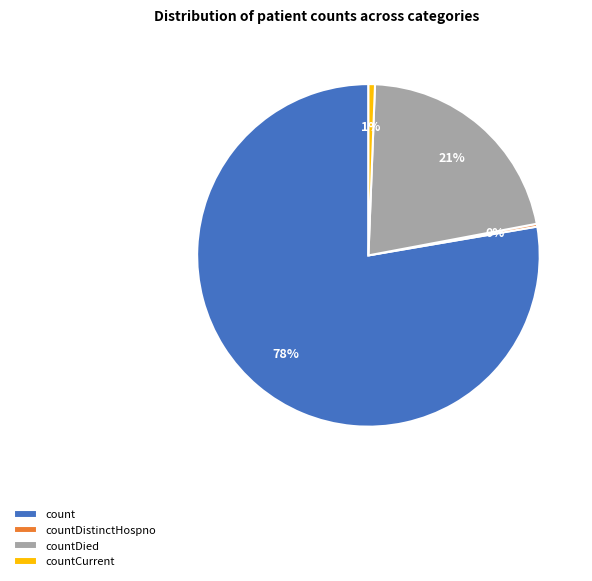

Do countDied and countCurrent together represent more than half of the pie?

No